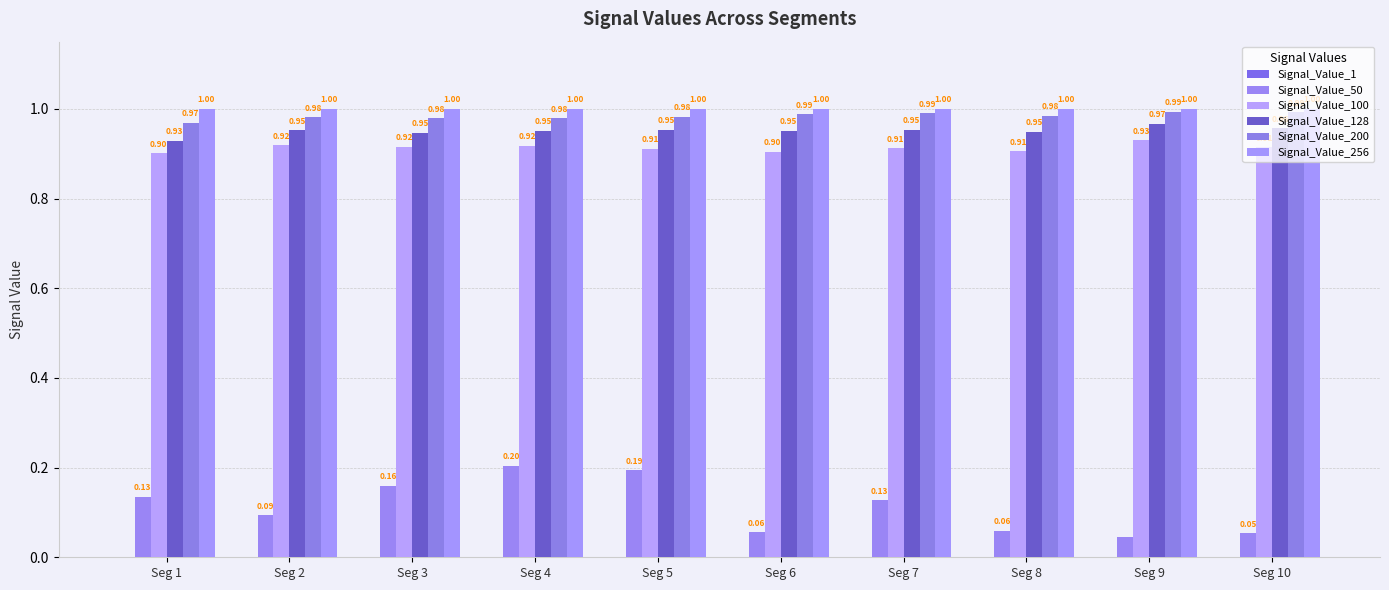

Rank the series by their maximum value, from lowest to highest.

Signal_Value_1, Signal_Value_50, Signal_Value_100, Signal_Value_128, Signal_Value_200, Signal_Value_256